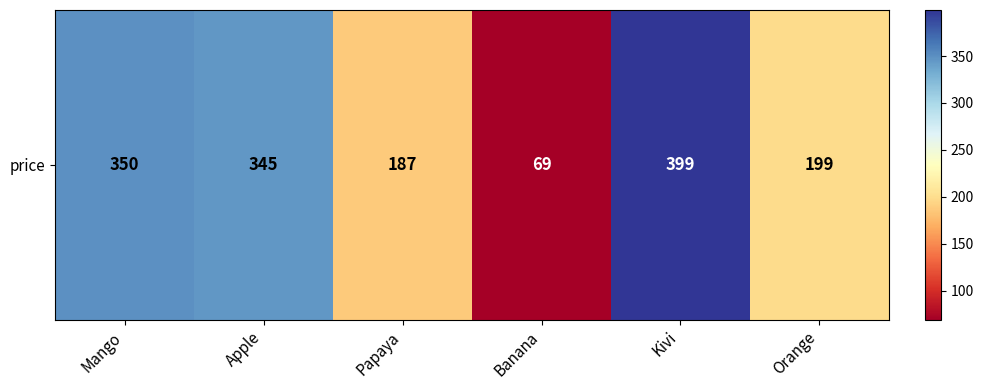

What is the sum of all values?

1549